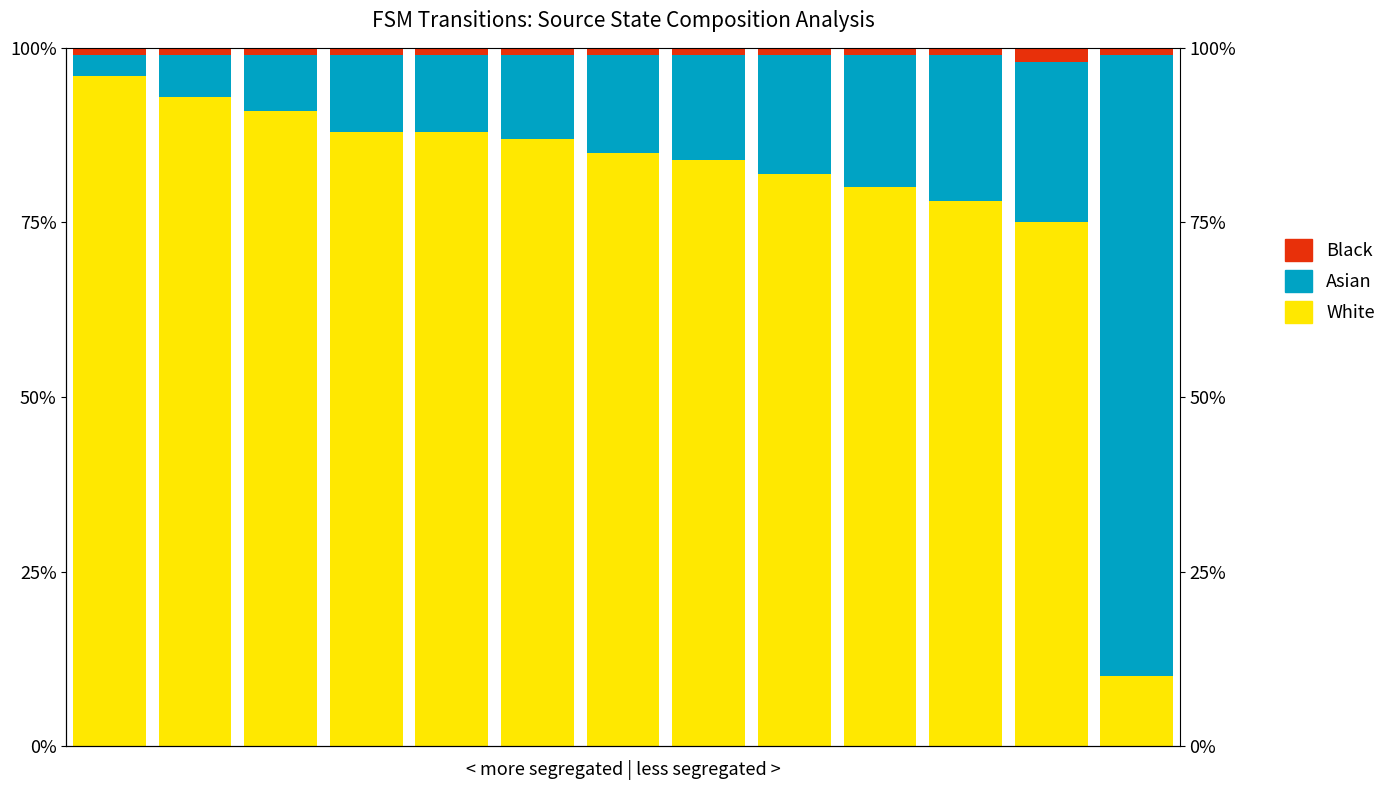

The value of White at 7 is 84. True or false?

True